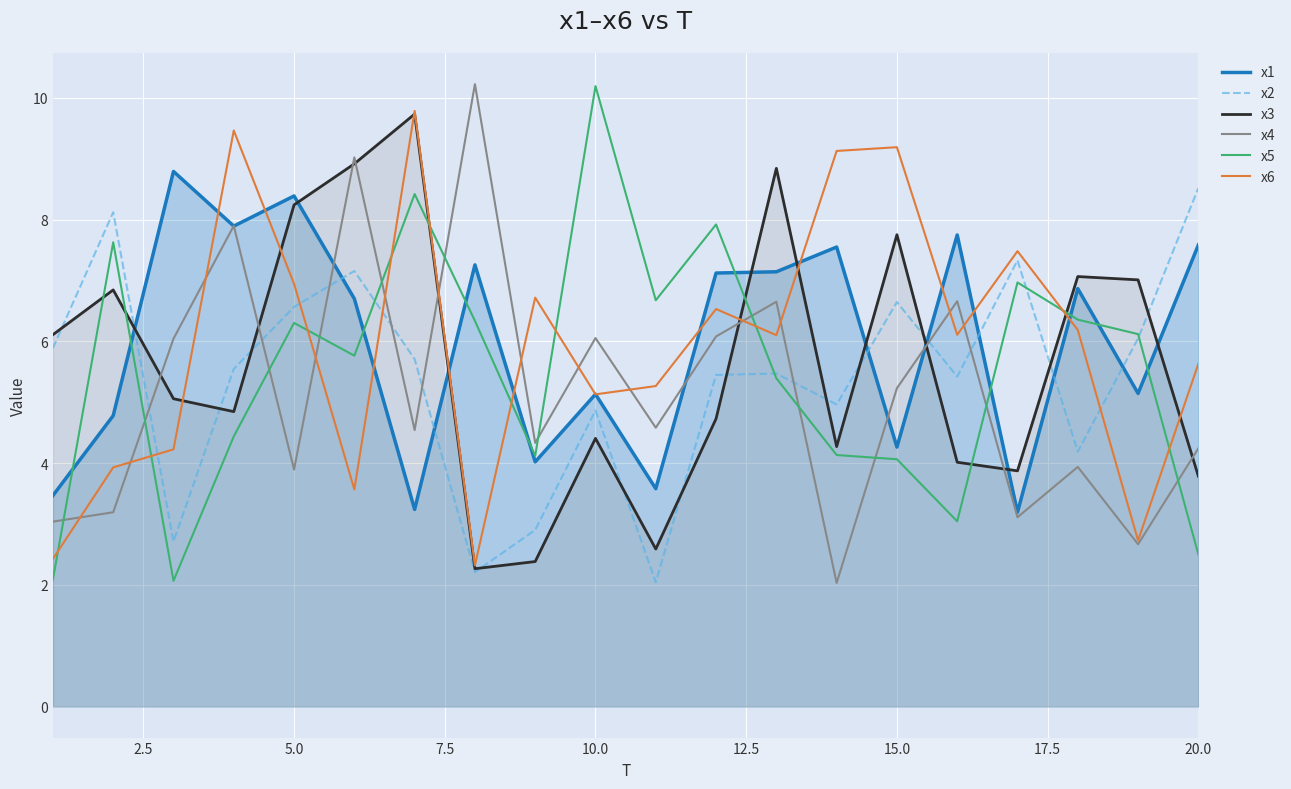

After their last crossing, which series has the higher values: x2 or x1?

x2